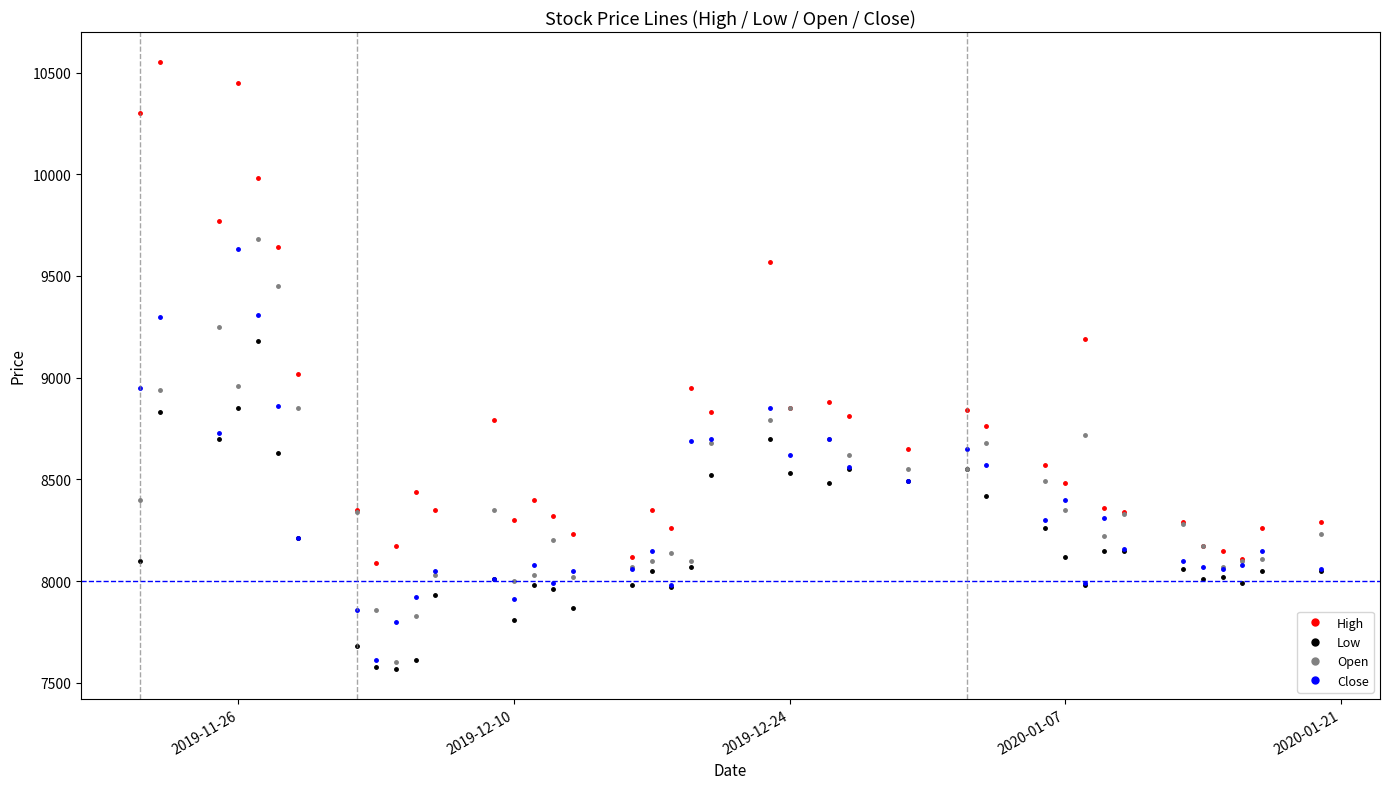

What is the greatest value displayed?

10550